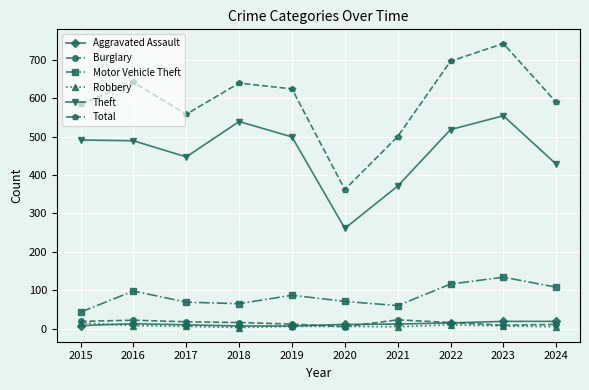

At which category does Theft reach its first local valley?

2017